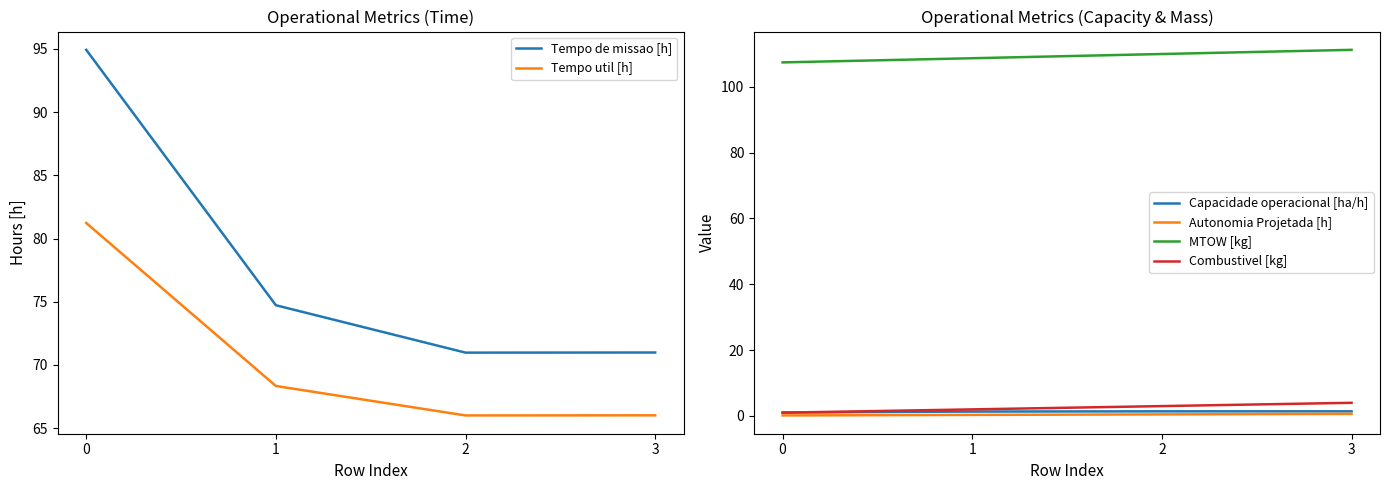

True or false: Capacidade operacional [ha/h] has a value of 1.3 at 1.

True